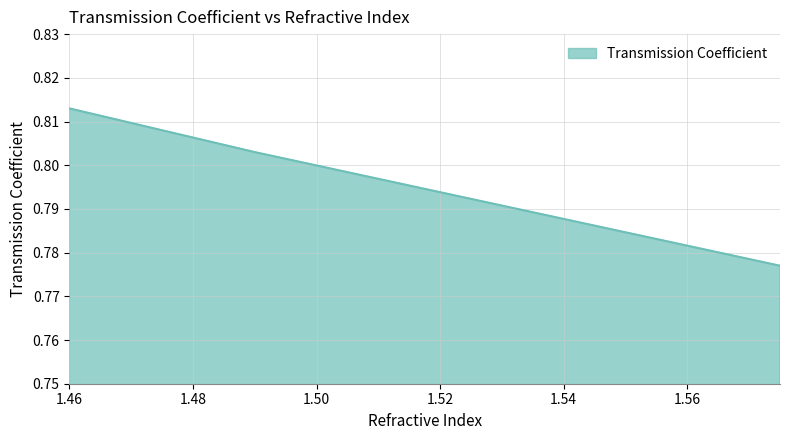

At which category does the chart reach its minimum across all series?

1.575